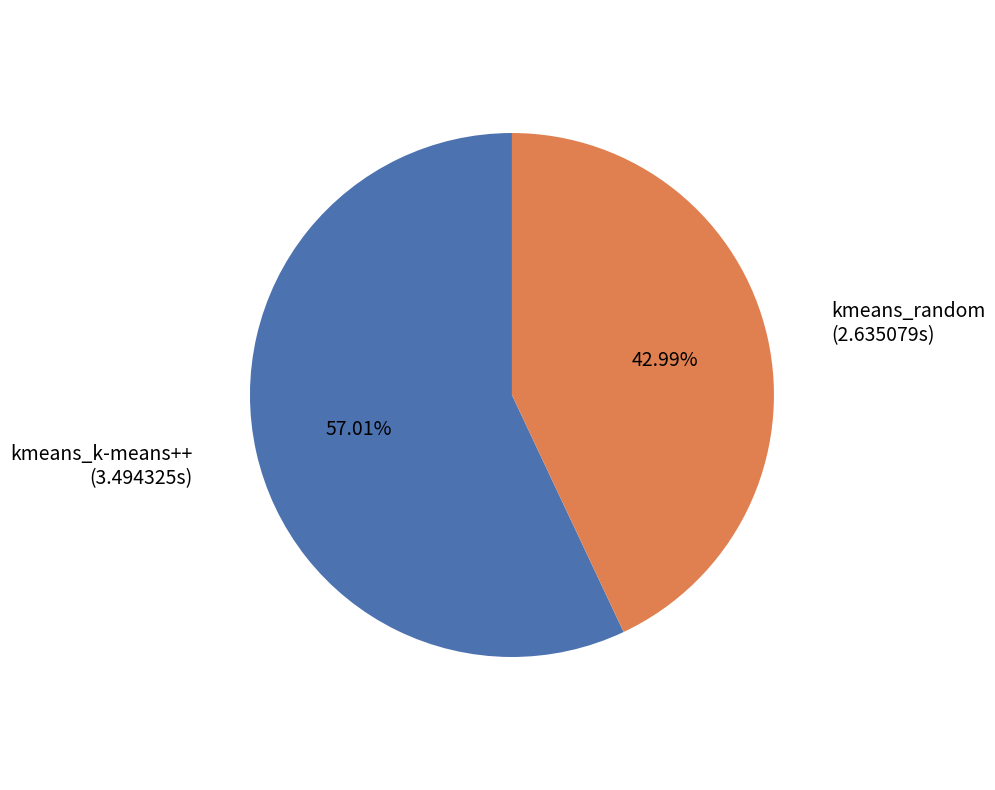

Is there a majority slice in this chart?

Yes